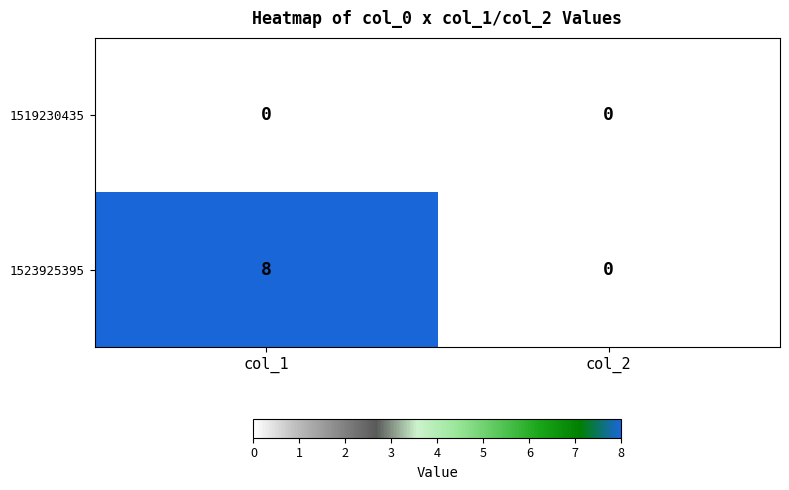

Which category has the highest value across all series?

col_1